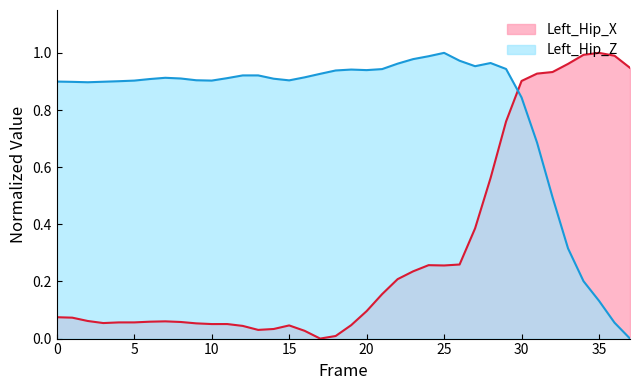

At which label is Left_Hip_X closest to 0?

17